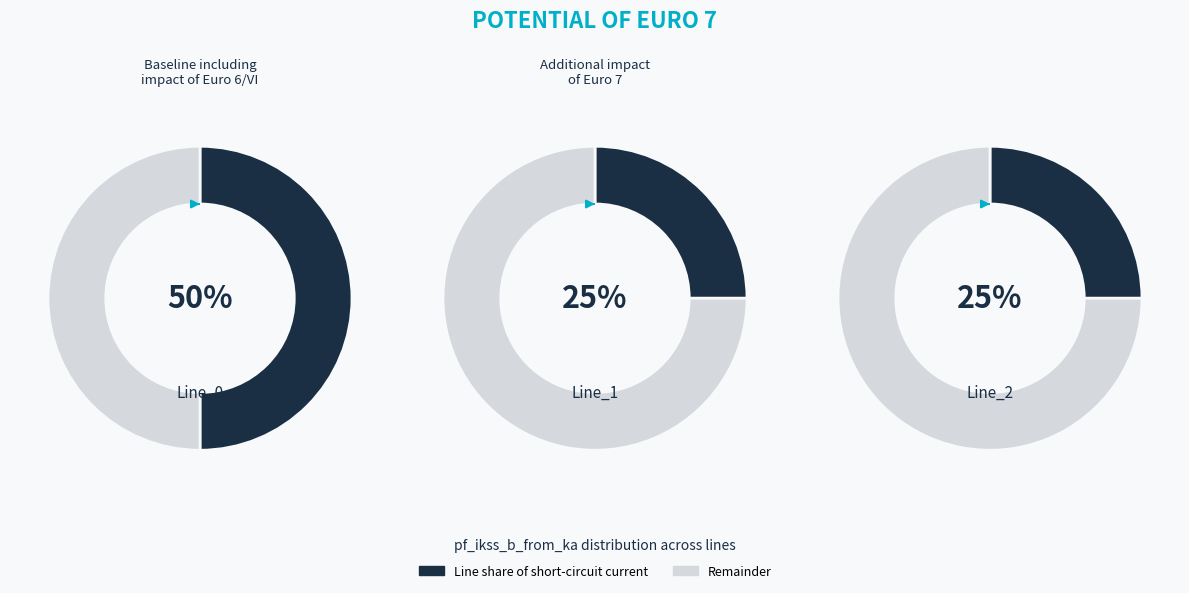

Is it true that Line_2 is 14% of the pie?

False